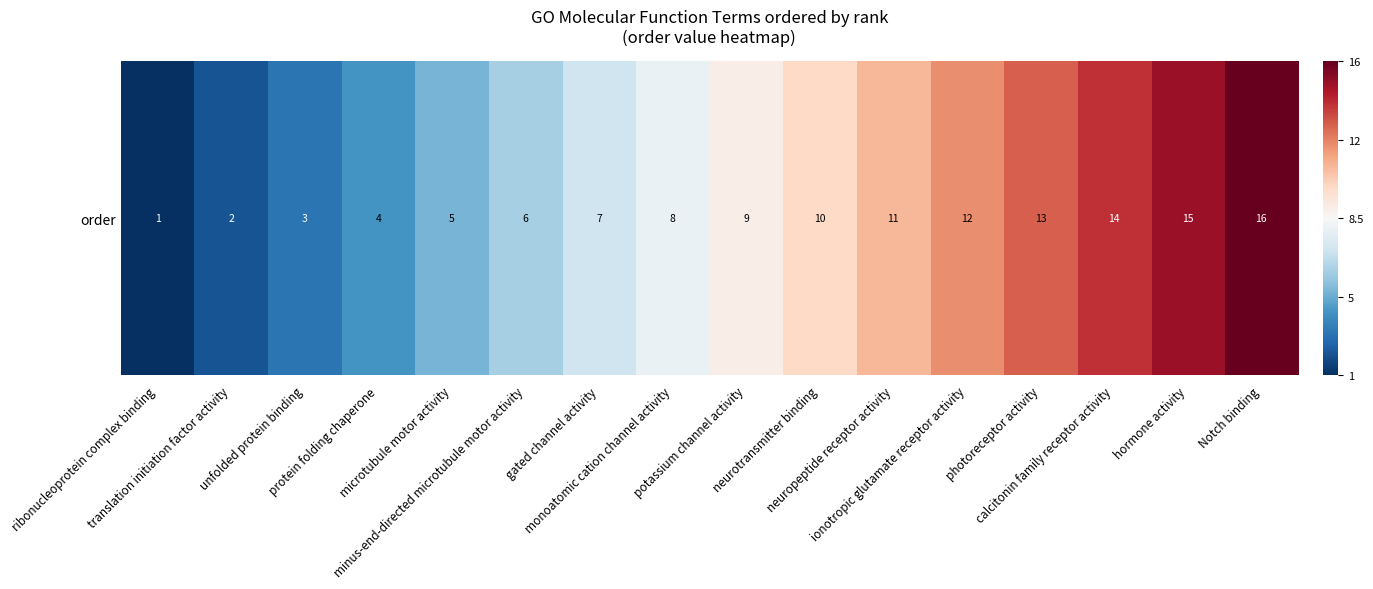

What value does the data have at Notch binding?

1.0